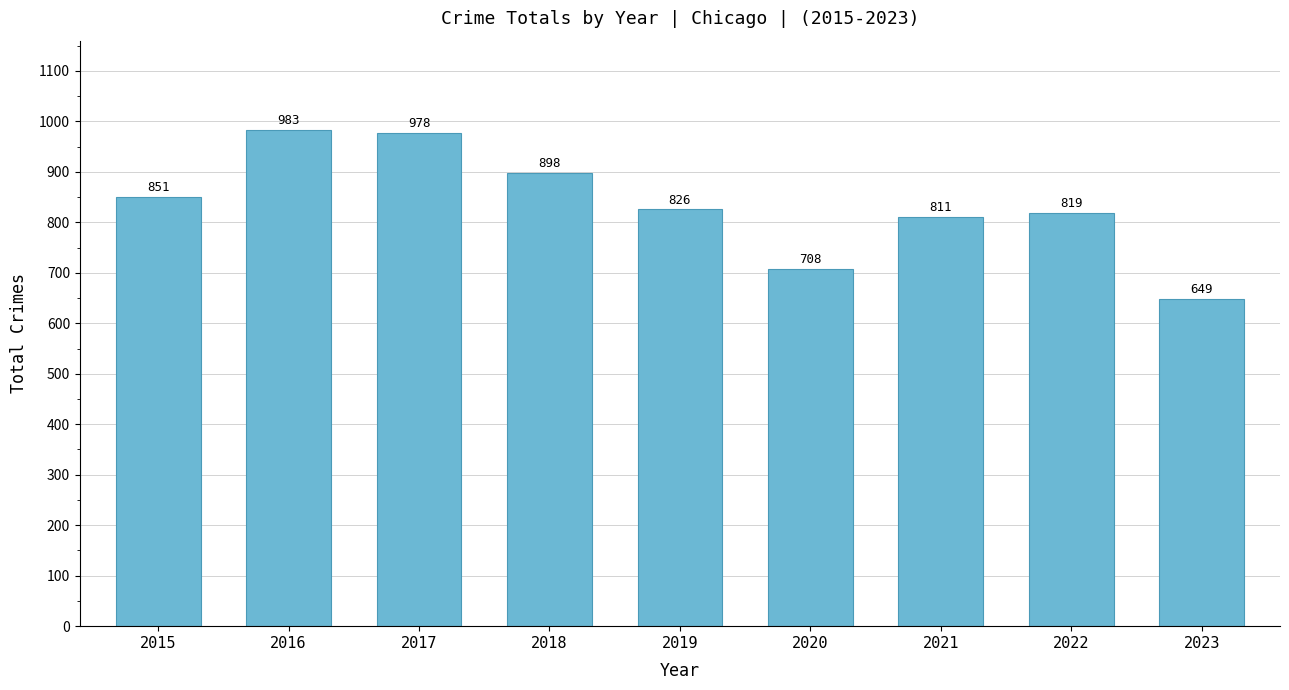

Rank the categories by value from highest to lowest.

2016, 2017, 2018, 2015, 2019, 2022, 2021, 2020, 2023